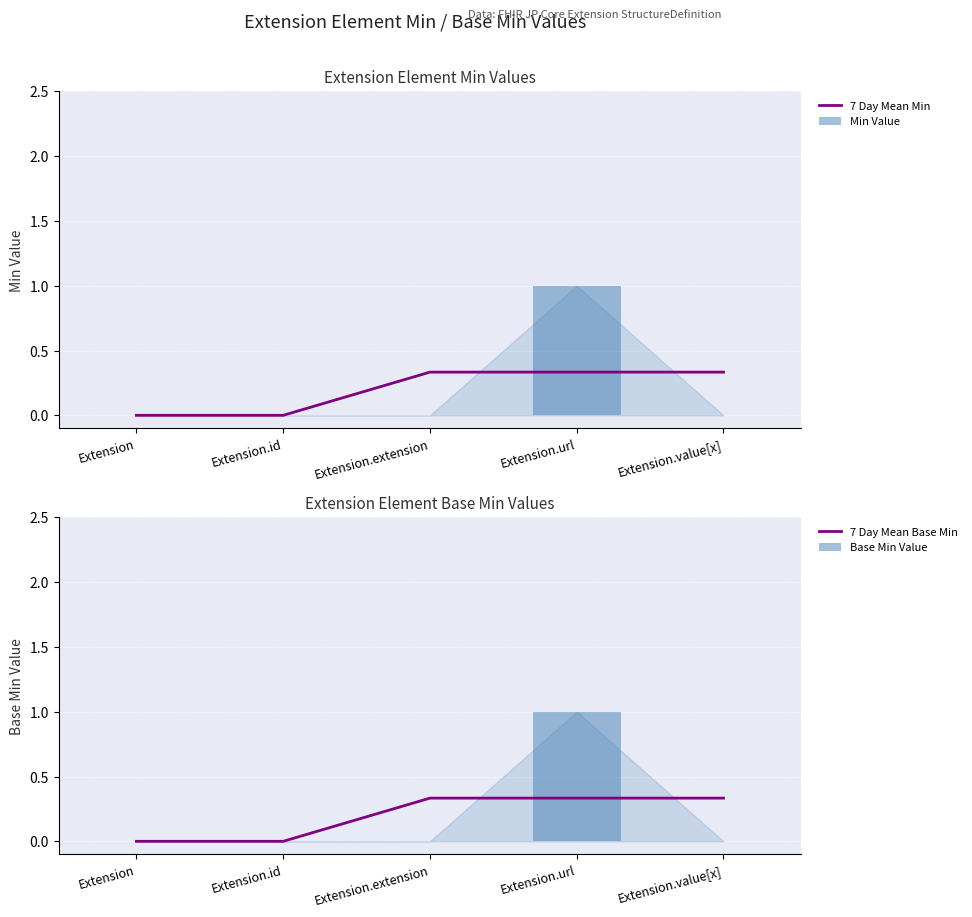

Is it true that Base Min Value equals 0.4 at Extension.extension?

False